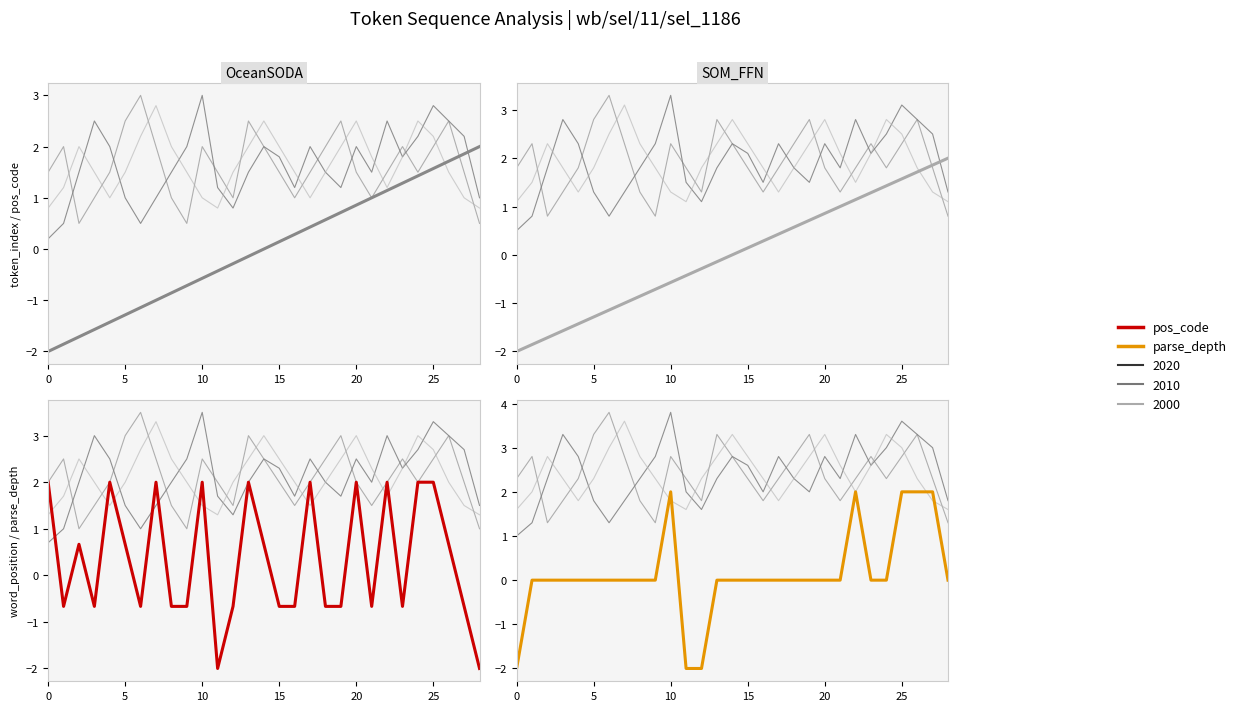

Rank the series by their maximum value, from lowest to highest.

parse_depth, pos_code, token_index, word_position